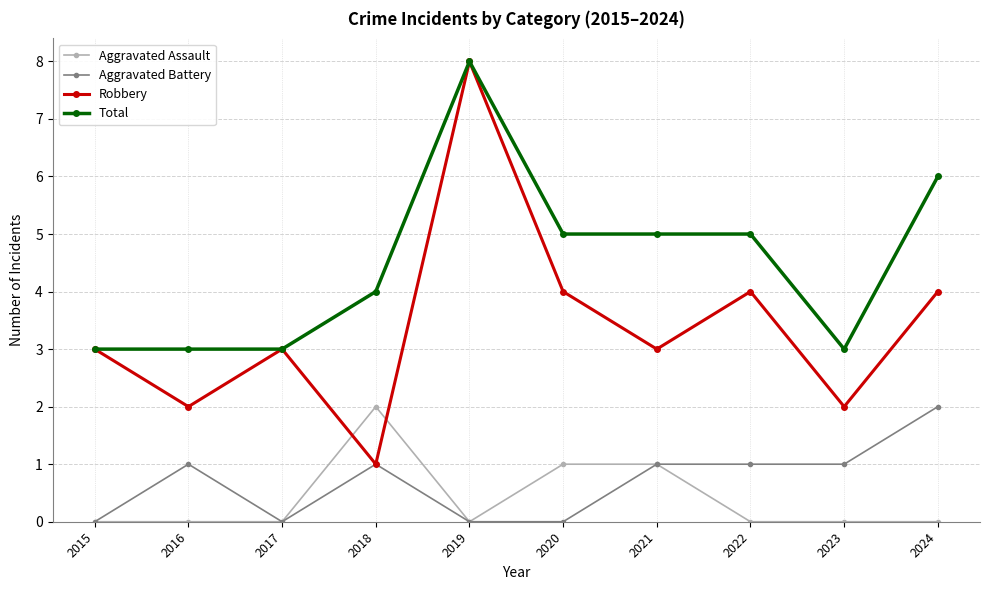

How many distinct data groups are displayed?

4